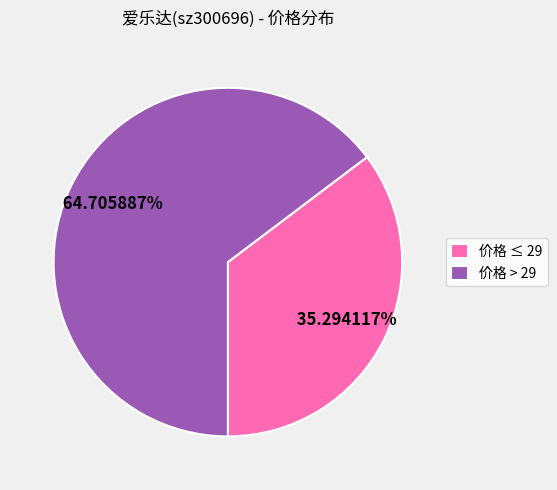

Does any single category account for the majority?

Yes